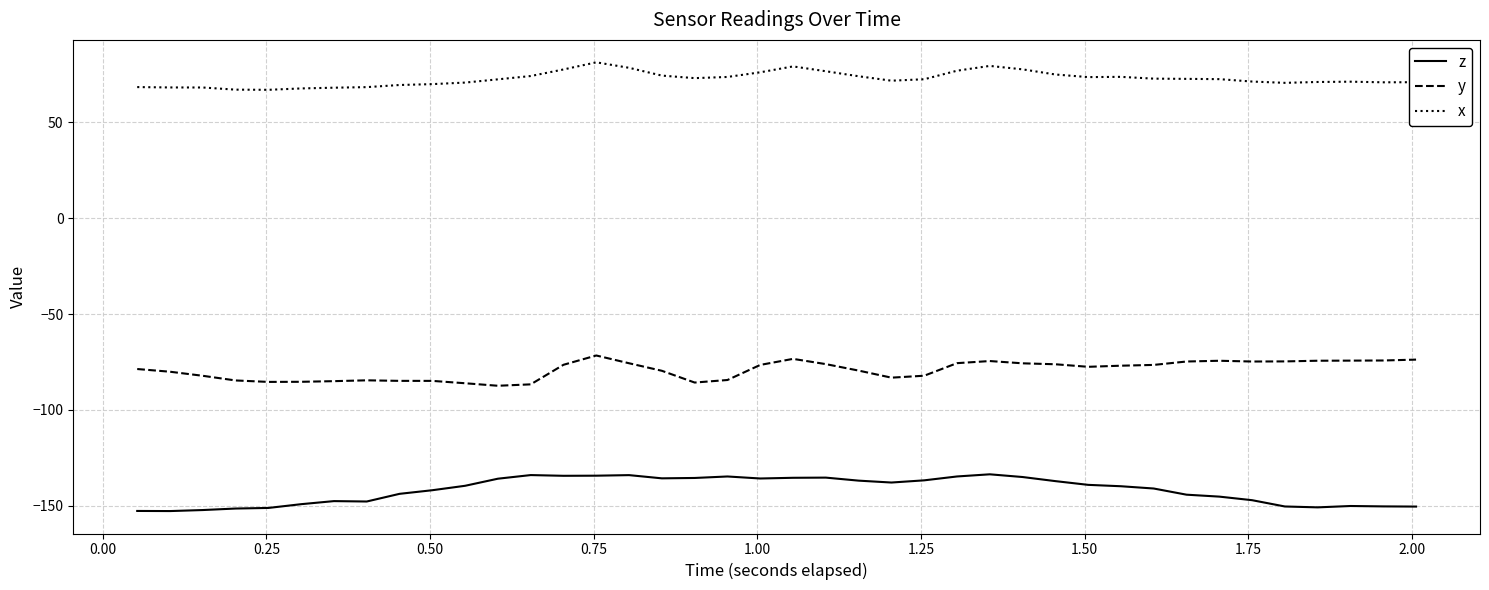

In z, how many points are lower than both neighbors (excluding endpoints)?

7